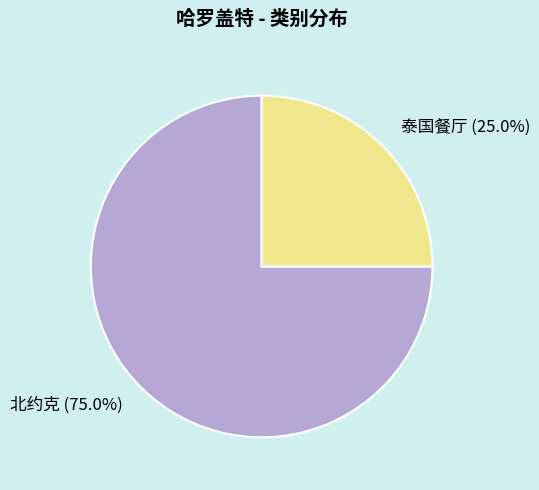

The 泰国餐厅 slice represents 25% of the pie. True or false?

True